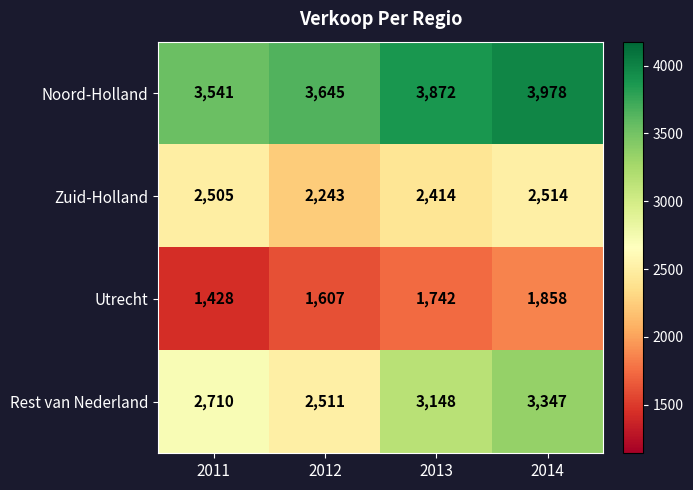

Which series has the largest total across all categories?

Noord-Holland